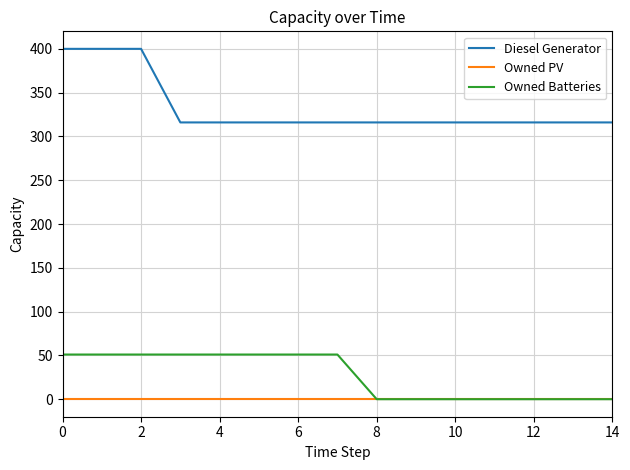

Which series has the largest total across all categories?

Diesel Generator